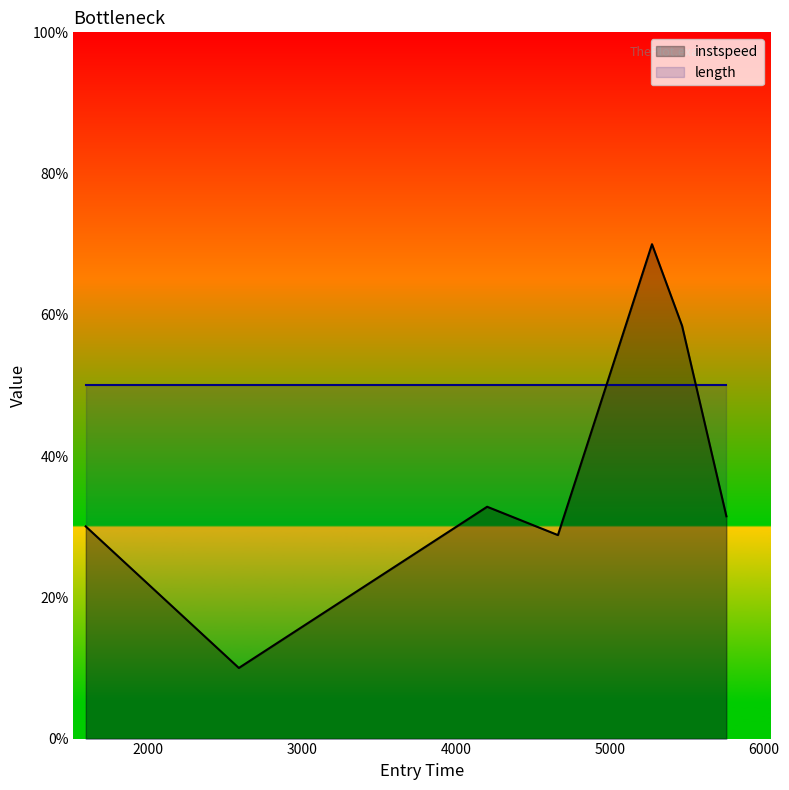

What position from the left is 5469.865800286374?

6